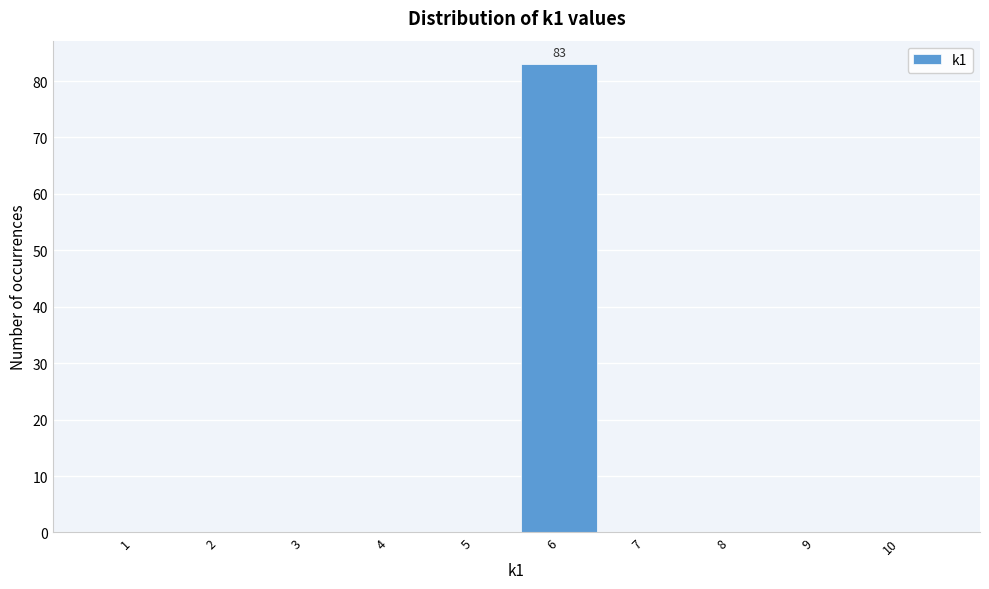

Reading right to left, extract all data points from this chart.

10=0	9=0	8=0	7=0	6=83	5=0	4=0	3=0	2=0	1=0